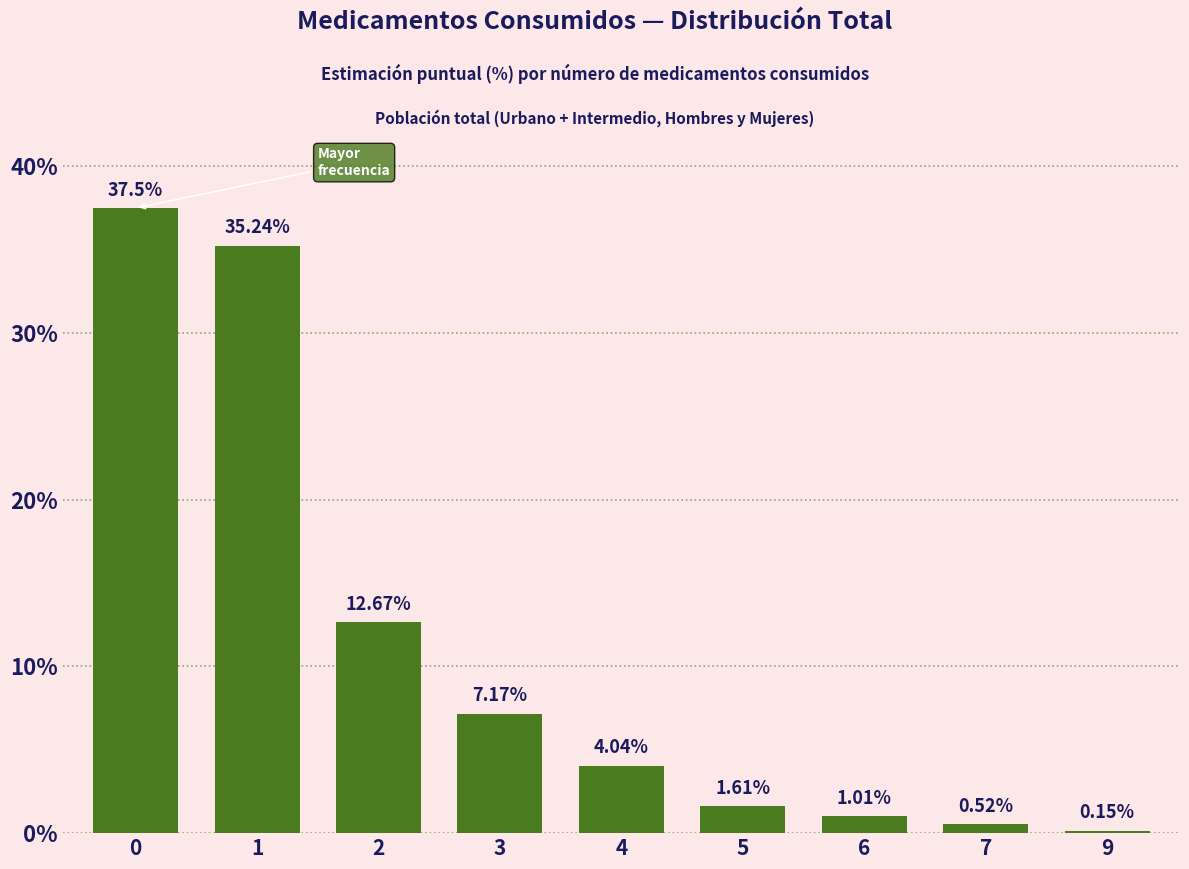

Rank the categories by value from lowest to highest.

9, 7, 6, 5, 4, 3, 2, 1, 0